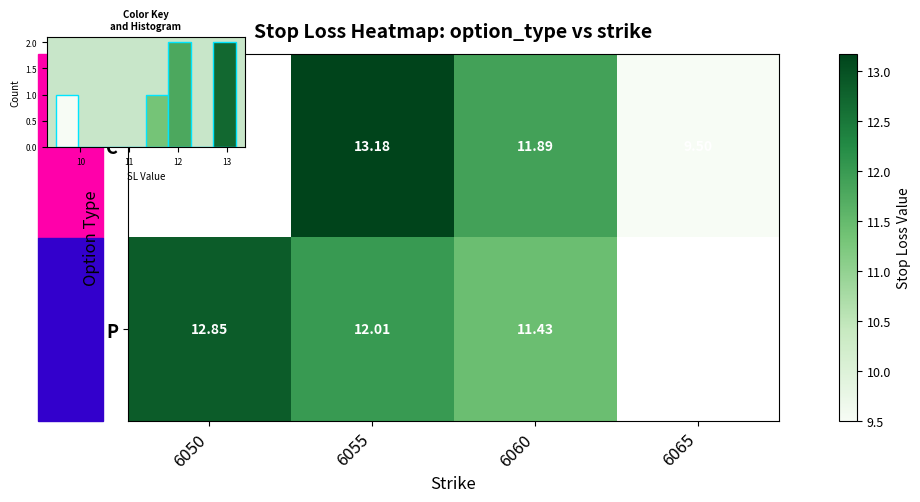

What is the greatest value displayed?

13.2